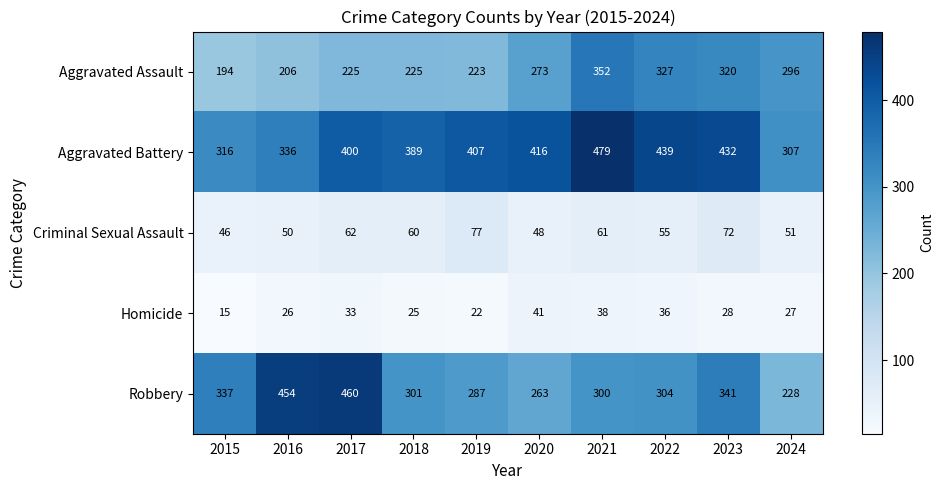

What is the difference between the maximum and minimum values in the Homicide series?

26